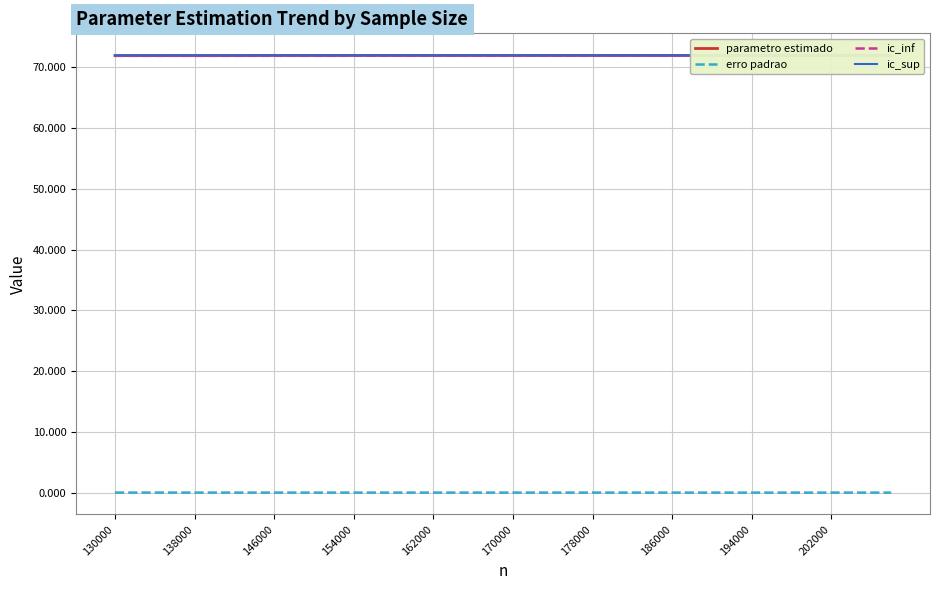

What is the maximum value shown in the chart?

72.0